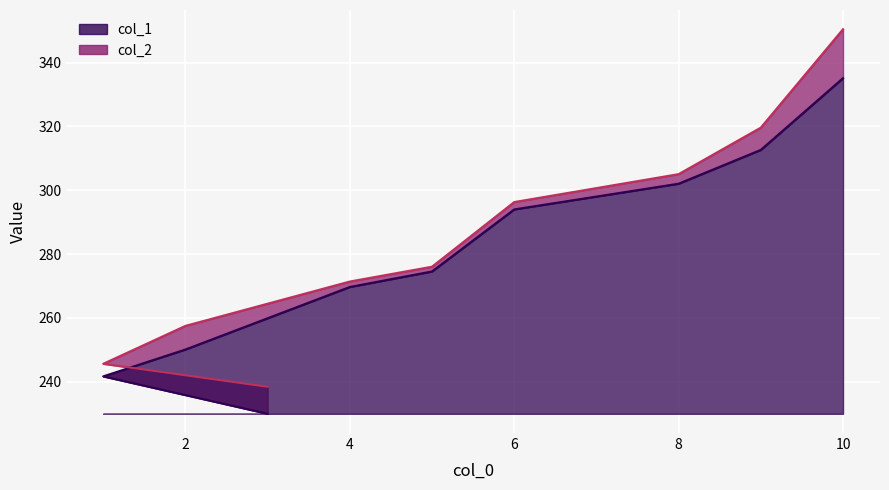

How many lines are shown in the chart?

2